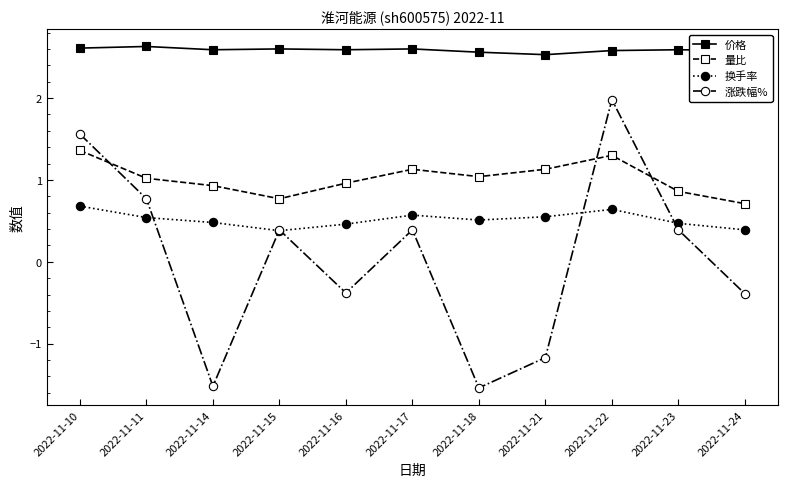

Rank the series by their average value, from lowest to highest.

涨跌幅%, 换手率, 量比, 价格